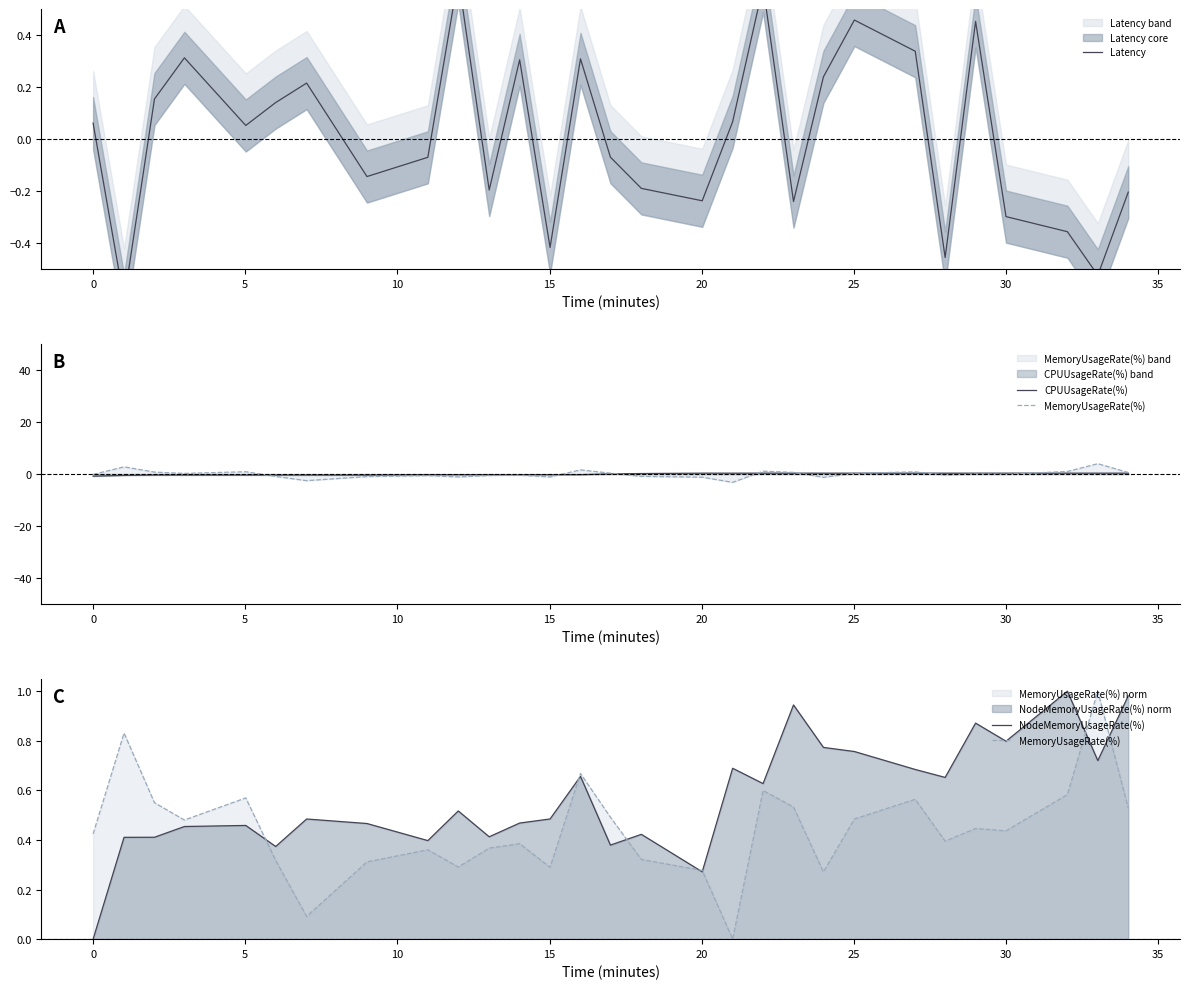

What is the total value across all series at 30?

0.3